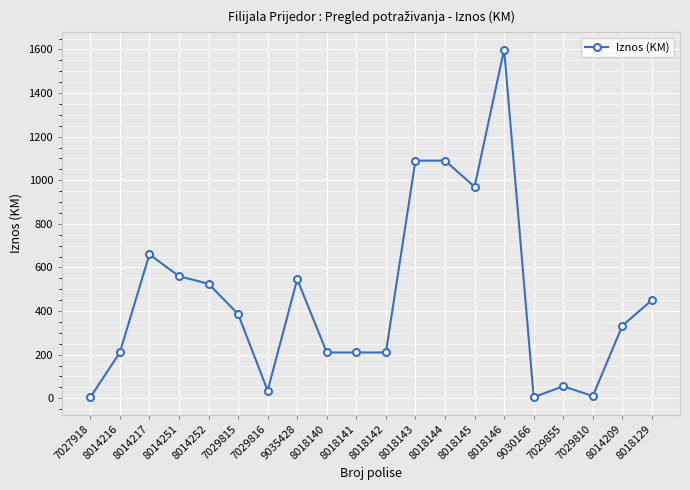

What is the change in value from 8014217 to 8014209?

-327.1